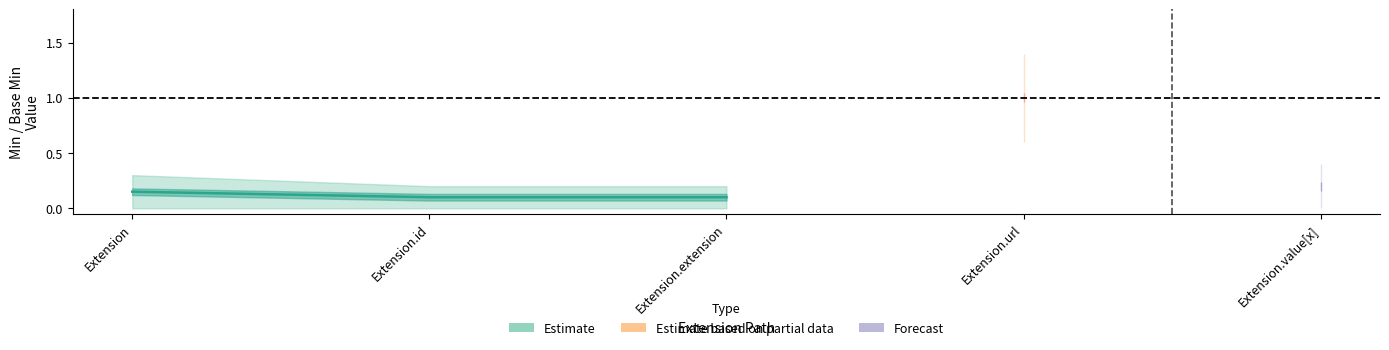

Does the chart have visible grid lines?

No